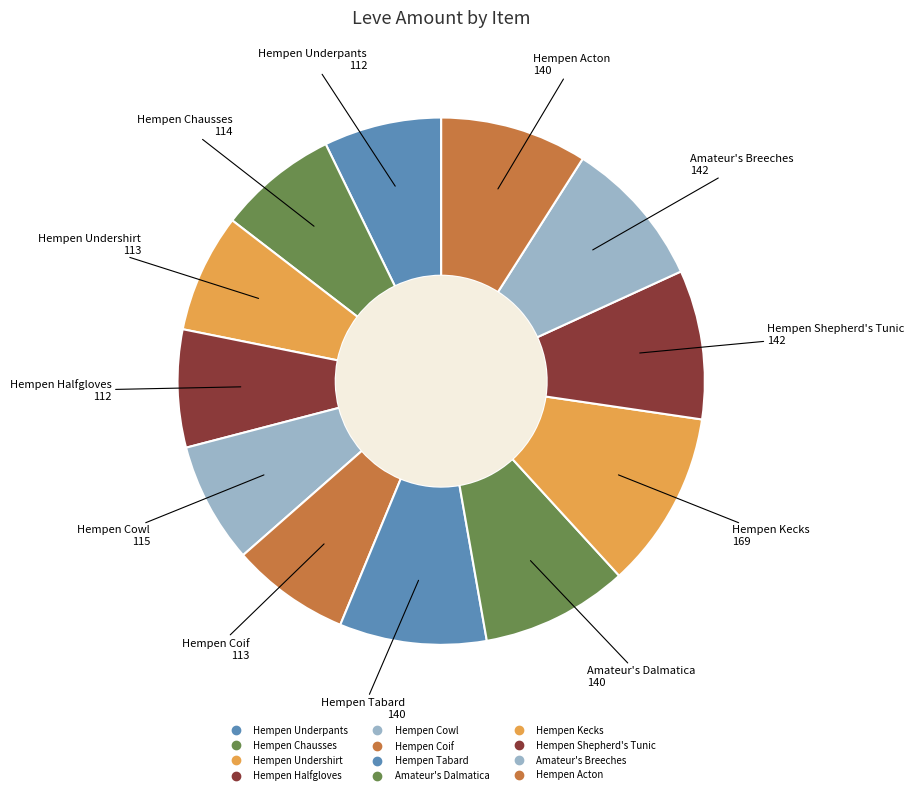

Count the number of slices in the pie.

12